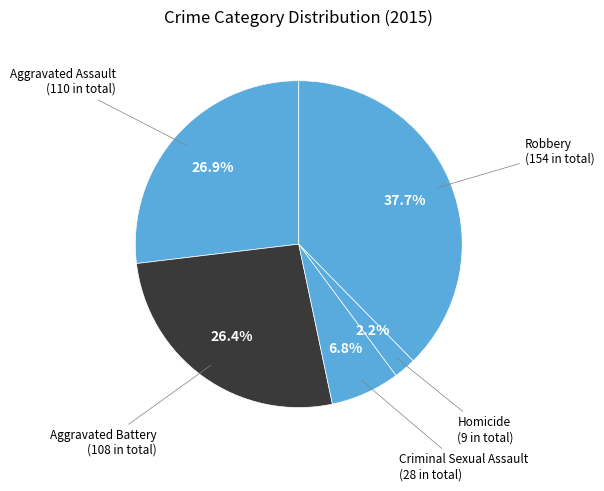

To the nearest percent, what portion does Criminal Sexual Assault represent?

7%